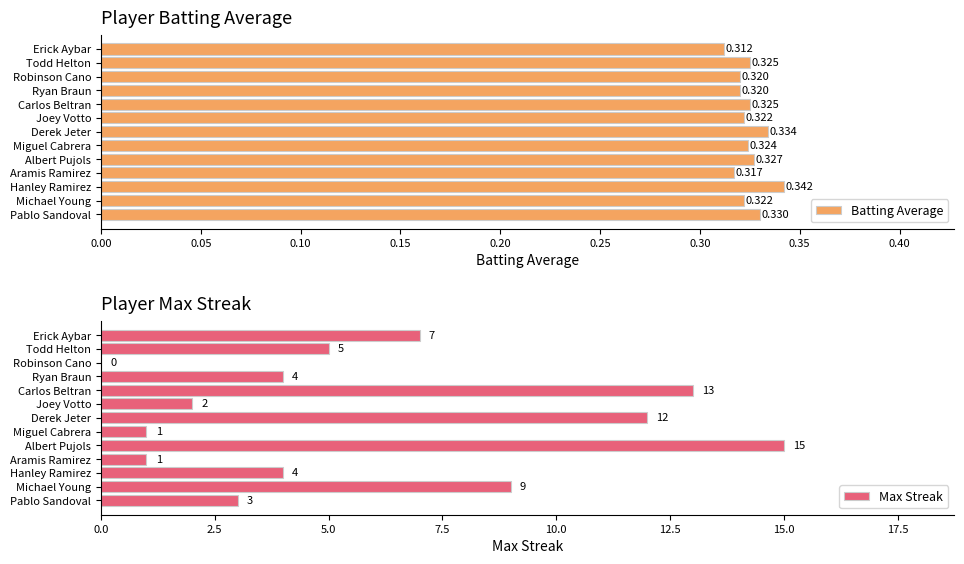

Which series has the largest total across all categories?

Max Streak